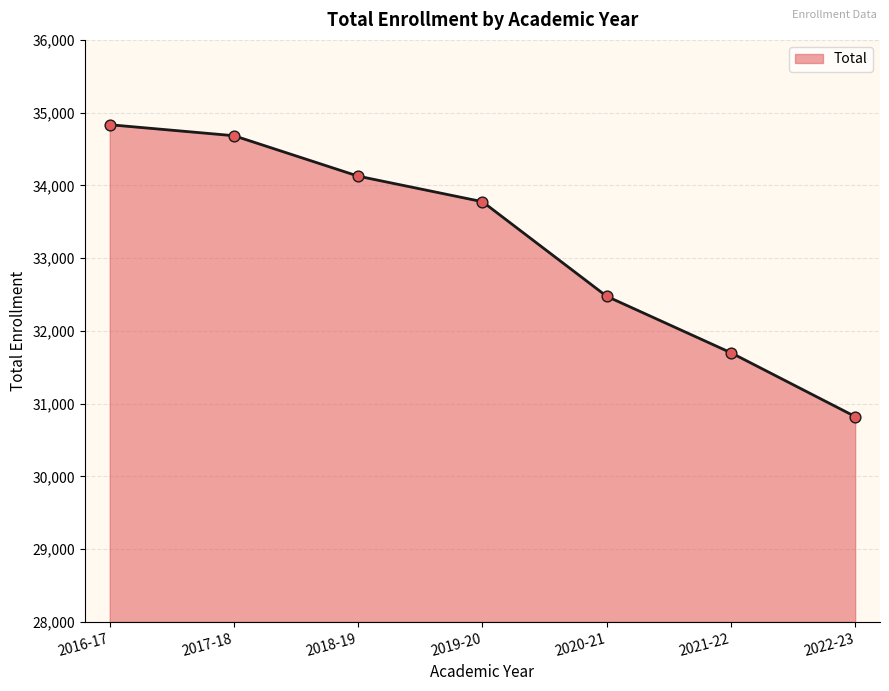

What is the ratio of the value at 2018-19 to the value at 2022-23?

1.1